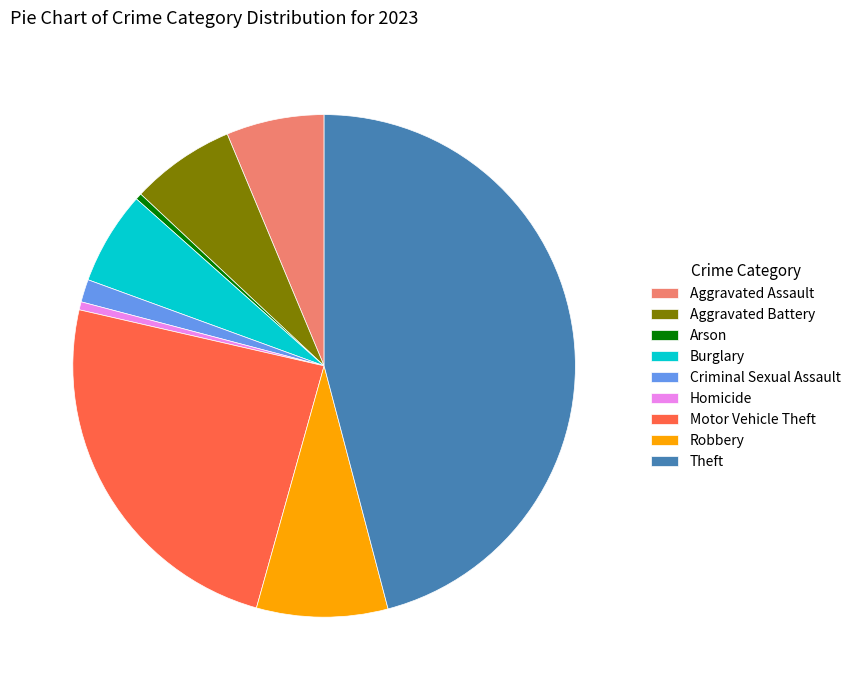

Is it true that Robbery is 2% of the pie?

False